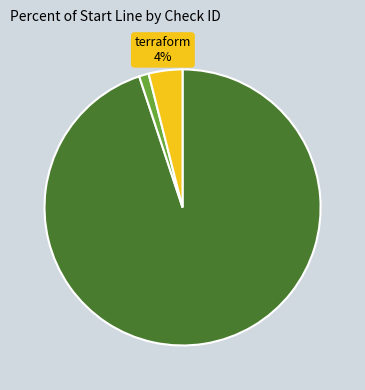

To the nearest percent, what is the difference between the largest and smallest slice percentages?

94%